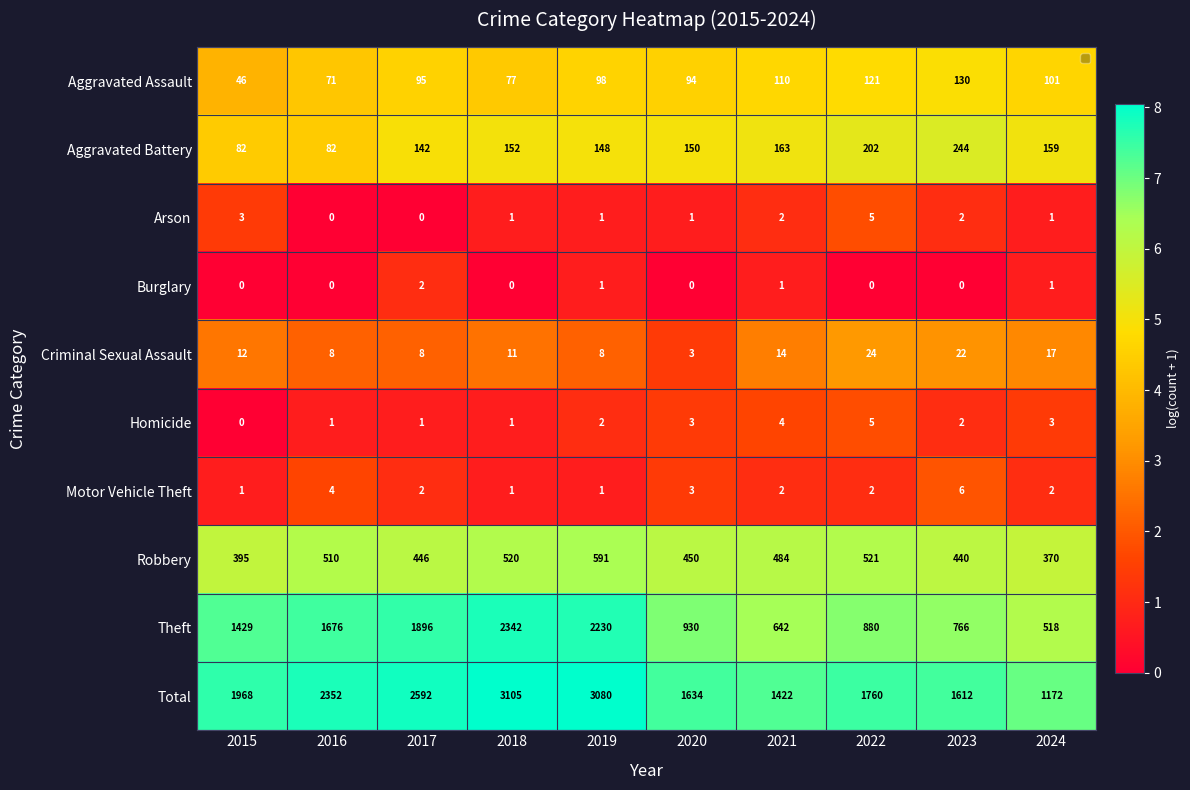

Rank the categories by Homicide value from highest to lowest.

2022, 2021, 2020, 2024, 2019, 2023, 2016, 2017, 2018, 2015